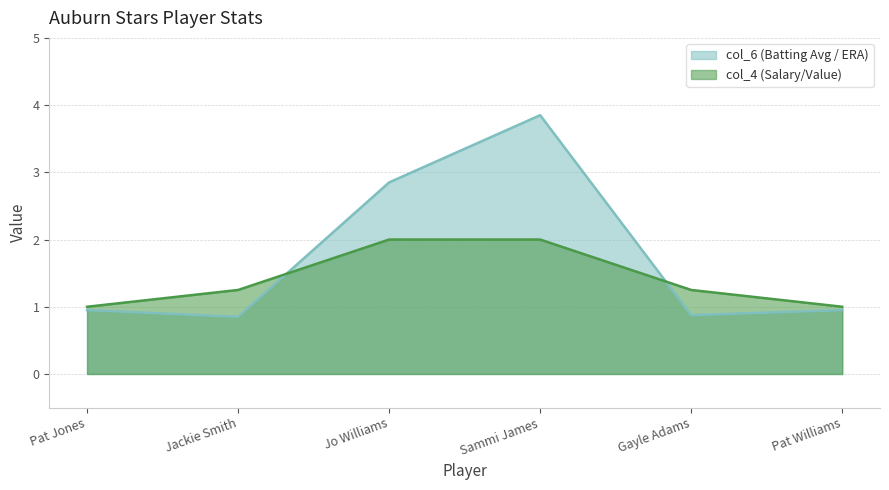

Rank the series by their maximum value, from highest to lowest.

col_6 (Batting Avg / ERA), col_4 (Salary/Value)